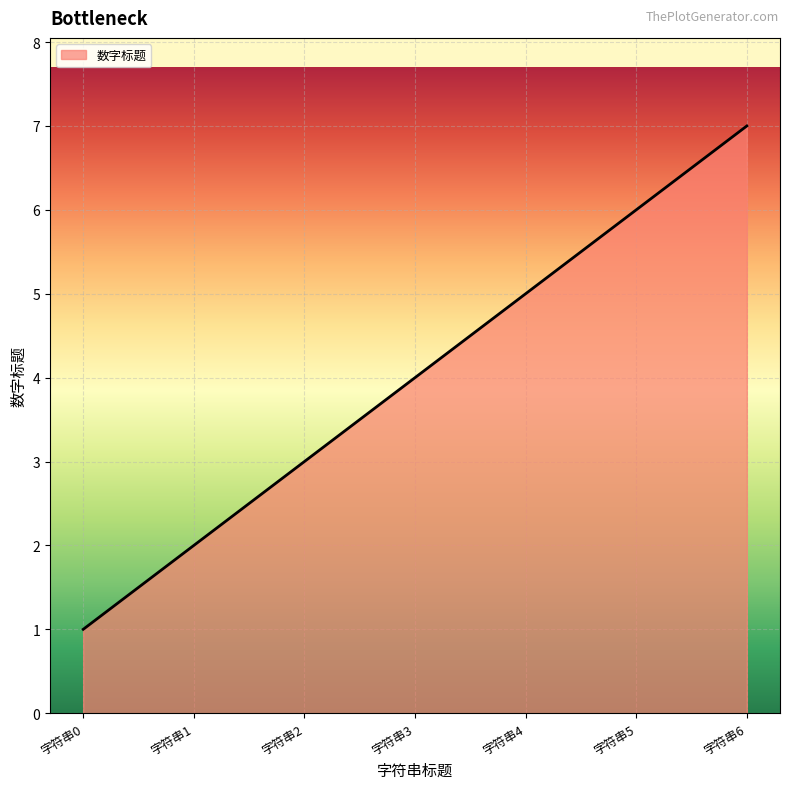

True or false: there are more than 0 points higher than both neighbors.

False